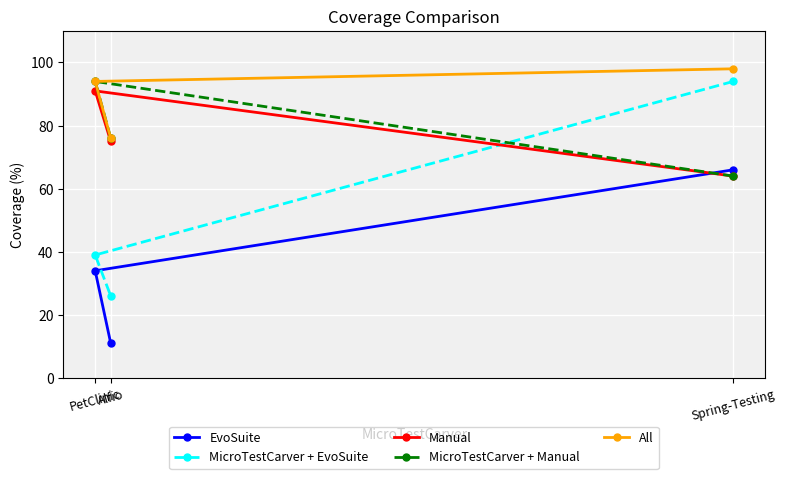

Reading right to left, list all the values displayed in this chart.

EvoSuite: Spring-Testing=66	Alfio=11	PetClinic=34
MicroTestCarver + EvoSuite: Spring-Testing=94	Alfio=26	PetClinic=39
Manual: Spring-Testing=64	Alfio=75	PetClinic=91
MicroTestCarver + Manual: Spring-Testing=64	Alfio=76	PetClinic=94
All: Spring-Testing=98	Alfio=76	PetClinic=94